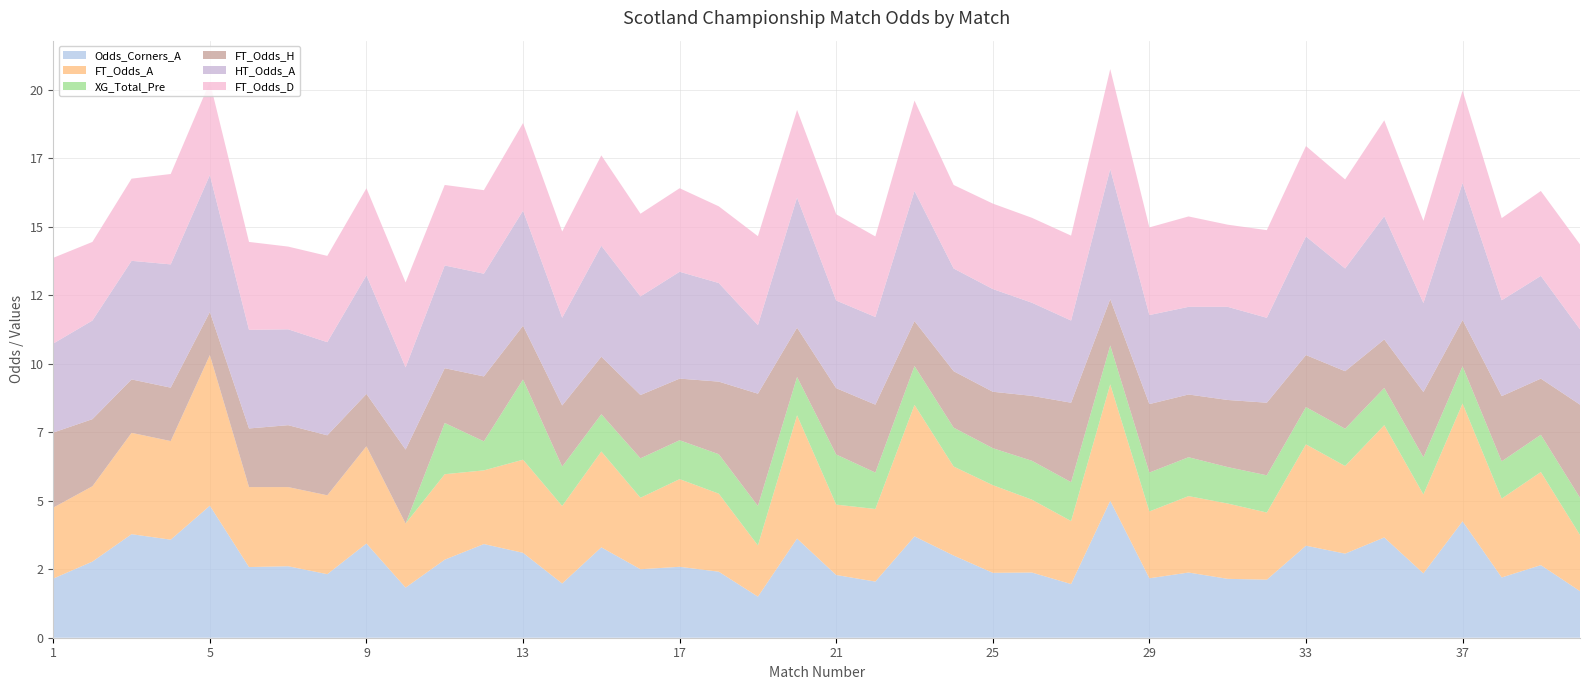

Reading left to right, what are all the values shown in this chart?

Odds_Corners_A: 1=2.2	2=2.8	3=3.8	4=3.6	5=4.8	6=2.6	7=2.6	8=2.3	9=3.4	10=1.8	11=2.9	12=3.4	13=3.1	14=2.0	15=3.3	16=2.5	17=2.6	18=2.4	19=1.5	20=3.6	21=2.3	22=2.0	23=3.7	24=3.0	25=2.4	26=2.4	27=2.0	28=5.0	29=2.2	30=2.4	31=2.1	32=2.1	33=3.4	34=3.1	35=3.7	36=2.4	37=4.2	38=2.2	39=2.6	40=1.7
FT_Odds_A: 1=2.6	2=2.8	3=3.7	4=3.6	5=5.5	6=2.9	7=2.9	8=2.9	9=3.5	10=2.3	11=3.1	12=2.7	13=3.4	14=2.8	15=3.5	16=2.6	17=3.2	18=2.9	19=1.9	20=4.5	21=2.6	22=2.6	23=4.8	24=3.2	25=3.2	26=2.7	27=2.3	28=4.2	29=2.4	30=2.8	31=2.8	32=2.5	33=3.7	34=3.2	35=4.1	36=2.9	37=4.3	38=2.9	39=3.4	40=2.0
XG_Total_Pre: 1=0.0	2=0.0	3=0.0	4=0.0	5=0.0	6=0.0	7=0.0	8=0.0	9=0.0	10=0.0	11=1.9	12=1.1	13=2.9	14=1.4	15=1.4	16=1.4	17=1.4	18=1.4	19=1.4	20=1.4	21=1.8	22=1.3	23=1.4	24=1.4	25=1.4	26=1.4	27=1.4	28=1.4	29=1.4	30=1.4	31=1.3	32=1.4	33=1.4	34=1.4	35=1.4	36=1.4	37=1.4	38=1.4	39=1.4	40=1.4
FT_Odds_H: 1=2.7	2=2.5	3=1.9	4=1.9	5=1.6	6=2.1	7=2.3	8=2.2	9=1.9	10=2.7	11=2.0	12=2.4	13=2.0	14=2.2	15=2.1	16=2.3	17=2.2	18=2.6	19=4.1	20=1.8	21=2.4	22=2.5	23=1.6	24=2.1	25=2.1	26=2.4	27=2.9	28=1.7	29=2.5	30=2.3	31=2.5	32=2.6	33=1.9	34=2.1	35=1.8	36=2.4	37=1.7	38=2.4	39=2.0	40=3.4
HT_Odds_A: 1=3.2	2=3.6	3=4.3	4=4.5	5=5.0	6=3.6	7=3.5	8=3.4	9=4.3	10=3.0	11=3.8	12=3.8	13=4.2	14=3.2	15=4.0	16=3.6	17=3.9	18=3.6	19=2.5	20=4.8	21=3.2	22=3.2	23=4.8	24=3.8	25=3.8	26=3.4	27=3.0	28=4.8	29=3.2	30=3.2	31=3.4	32=3.1	33=4.3	34=3.8	35=4.5	36=3.2	37=5.0	38=3.5	39=3.8	40=2.8
FT_Odds_D: 1=3.1	2=2.9	3=3.0	4=3.3	5=3.4	6=3.2	7=3.0	8=3.1	9=3.2	10=3.1	11=2.9	12=3.0	13=3.2	14=3.1	15=3.3	16=3.0	17=3.0	18=2.8	19=3.2	20=3.2	21=3.1	22=2.9	23=3.3	24=3.0	25=3.1	26=3.1	27=3.1	28=3.6	29=3.2	30=3.3	31=3.0	32=3.2	33=3.3	34=3.2	35=3.5	36=3.0	37=3.4	38=3.0	39=3.1	40=3.1